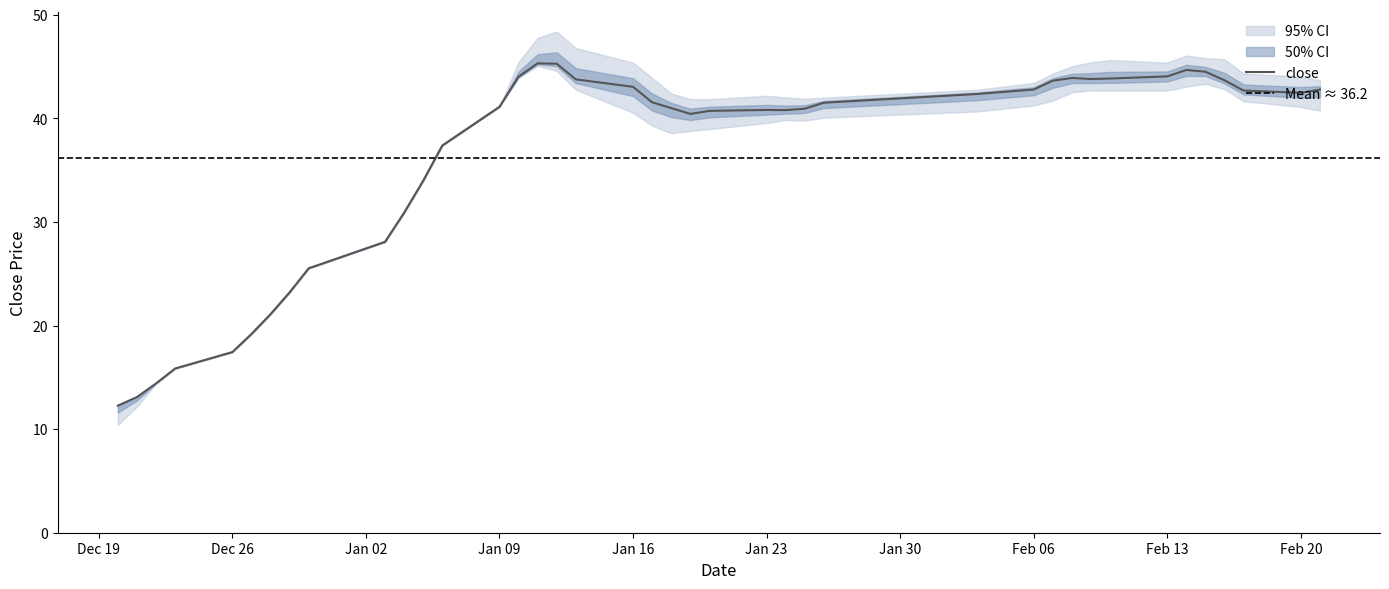

Between 13 and 15, which is larger?

15